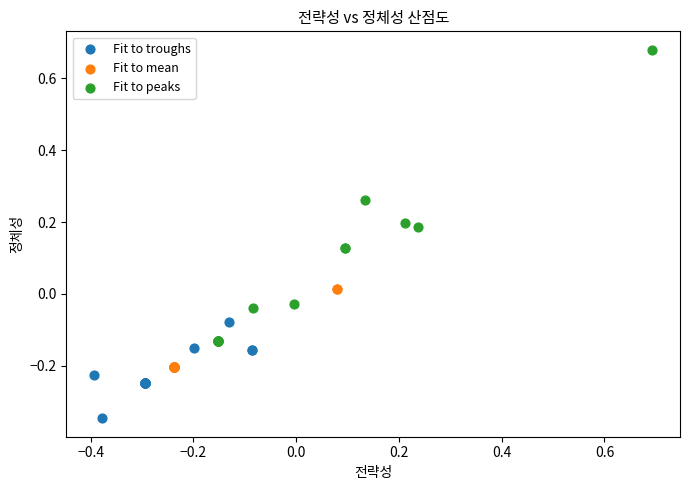

Which series has the largest Y range (max minus min)?

Fit to peaks